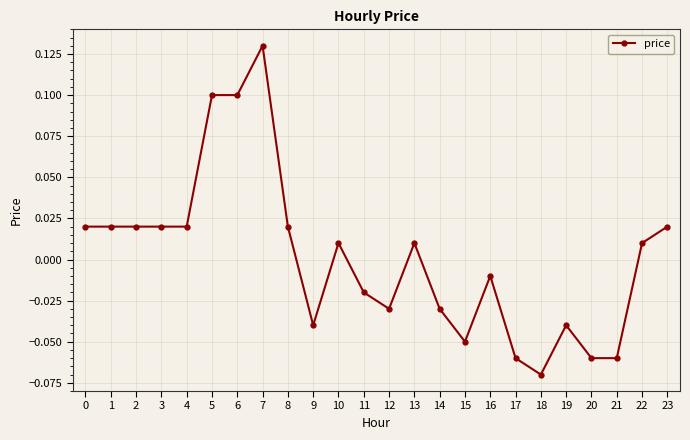

The chart shows a value of -0.1 at 19. True or false?

False